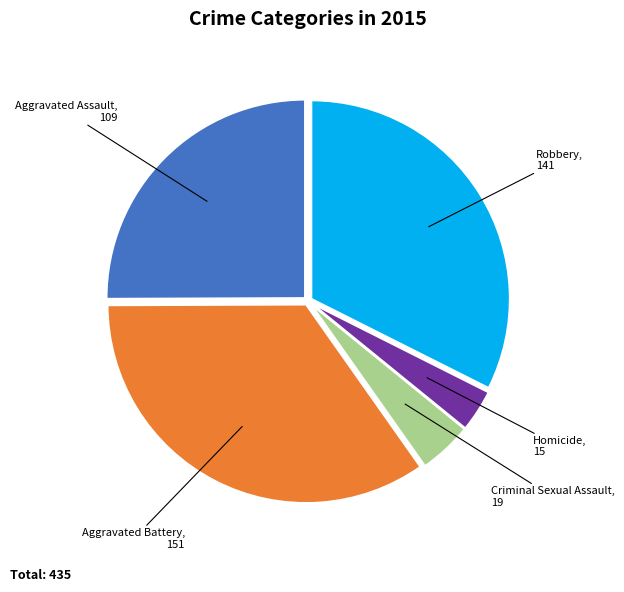

Does any single category account for the majority?

No